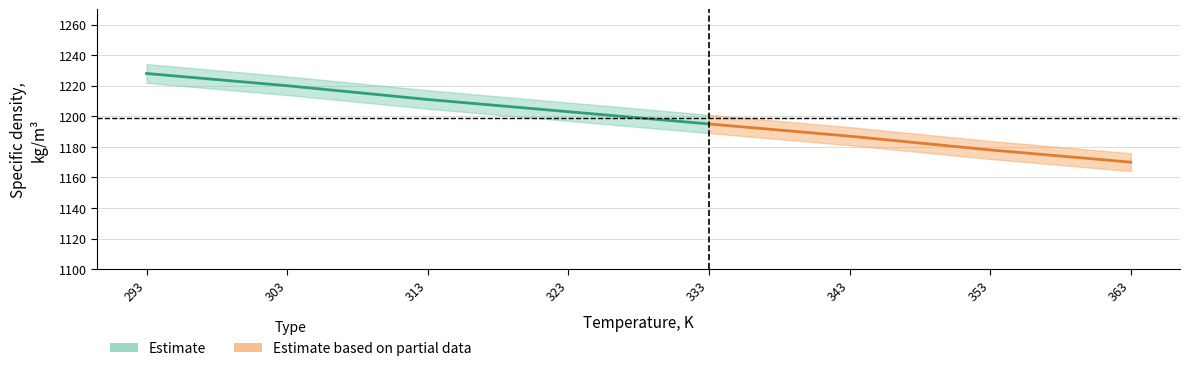

How many values in the Specific density, kg/m3 series are below 1203?

4